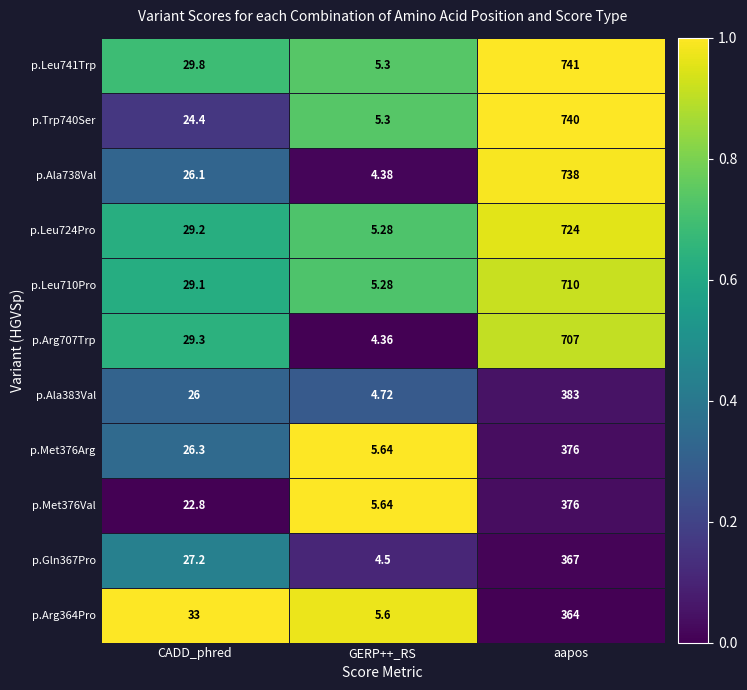

Rank the categories by p.Ala738Val value from lowest to highest.

GERP++_RS, CADD_phred, aapos